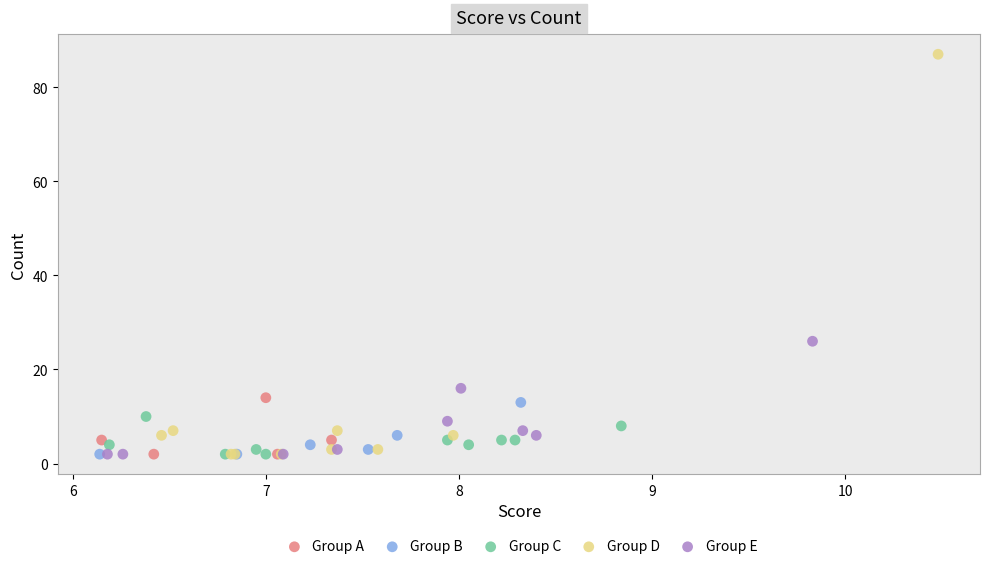

Which series has the largest Y range (max minus min)?

Group D